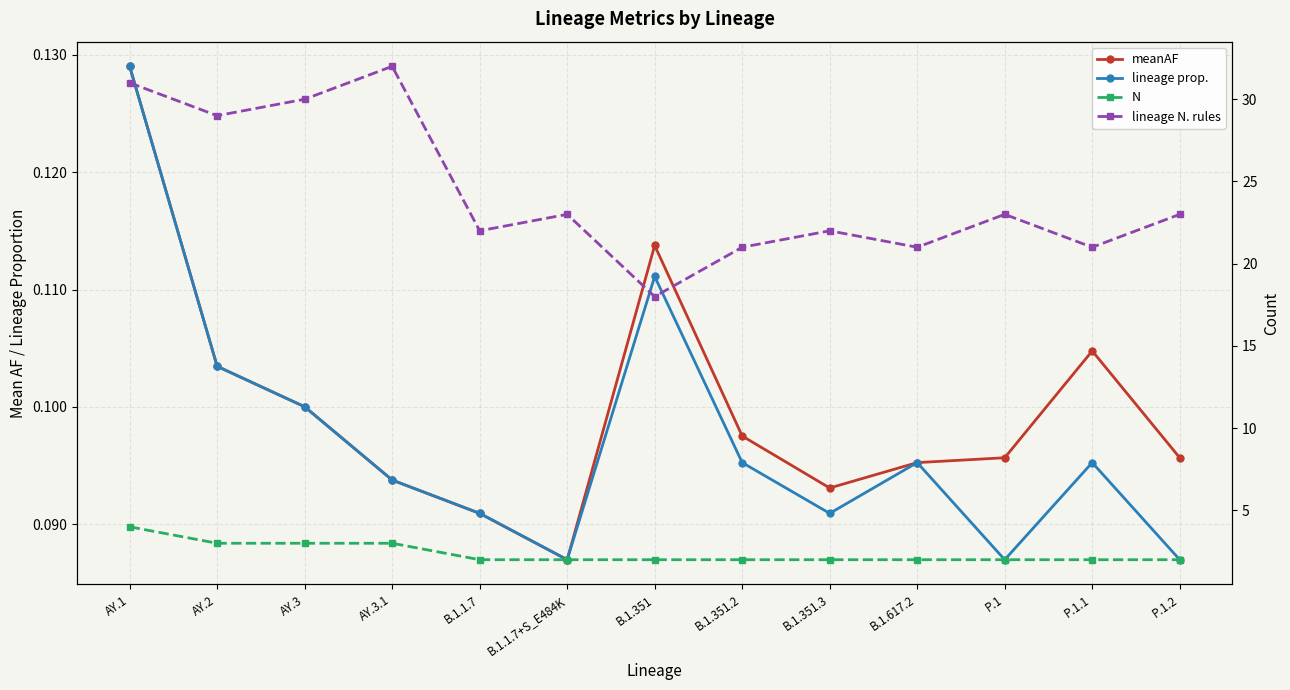

What is the sum of the meanAF values at AY.2 and B.1.1.7?

0.2